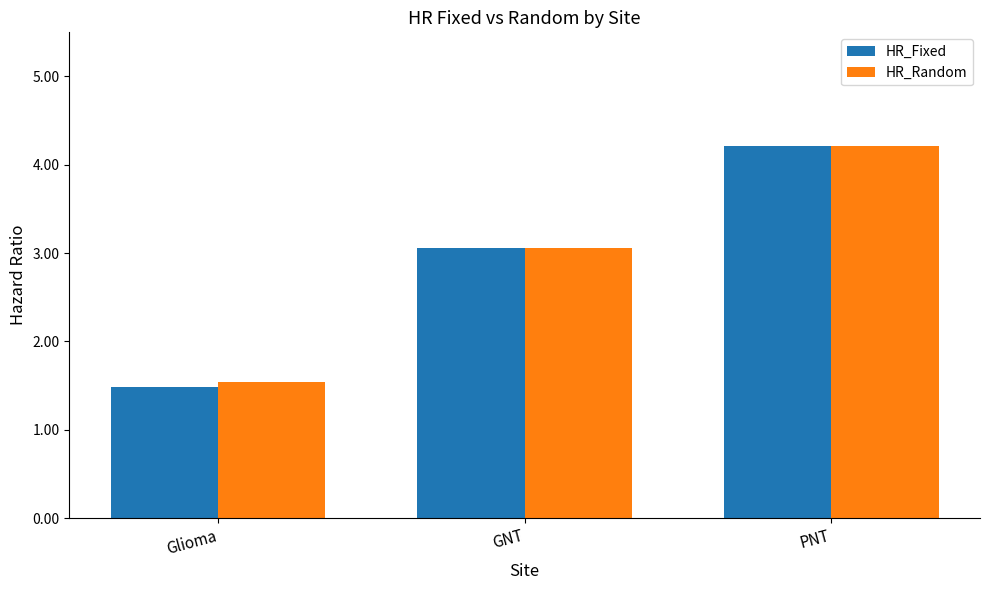

What is the difference between the second highest and minimum values in the HR_Fixed series?

1.6